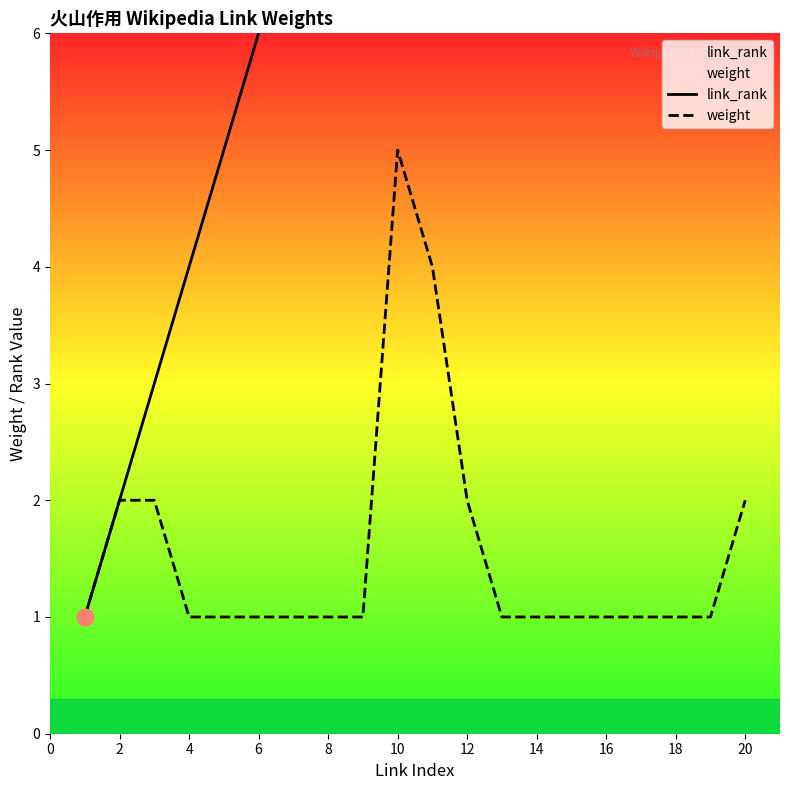

Which category has the highest value in the weight series?

10